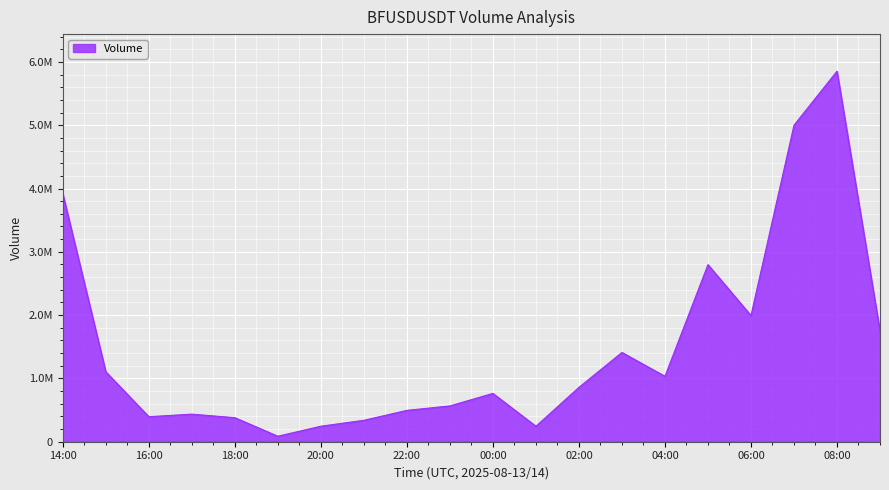

Does the chart have visible grid lines?

Yes